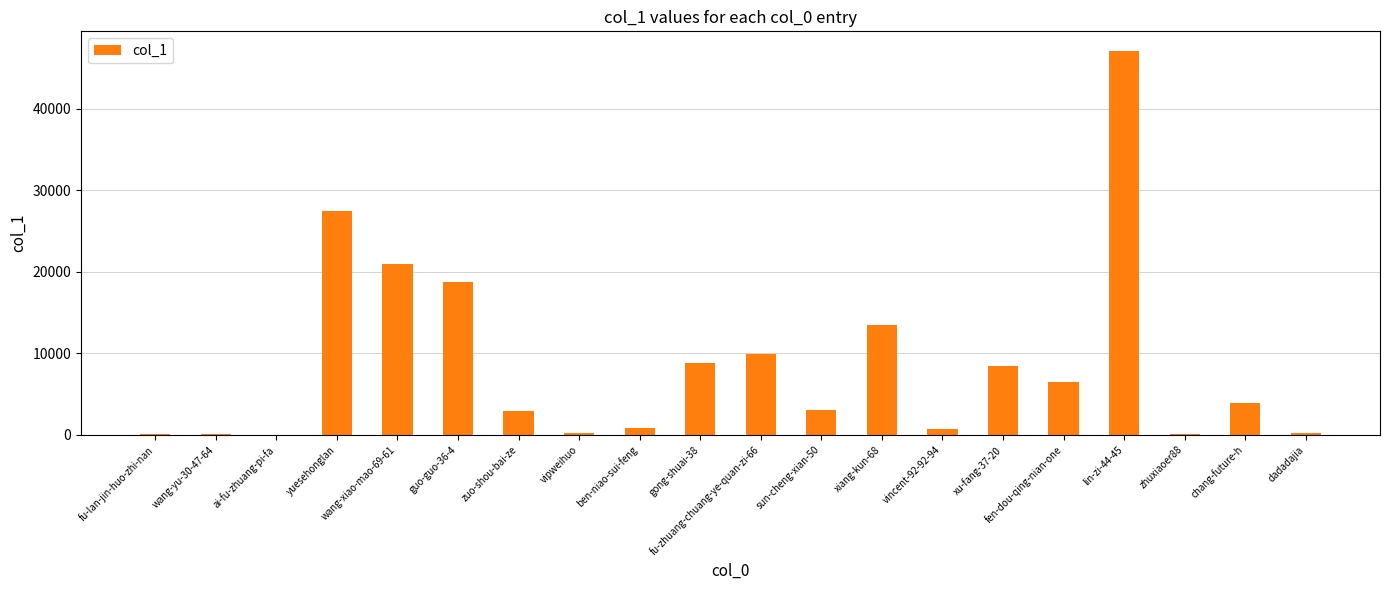

Are the bars grouped side by side (vs. stacked)?

No